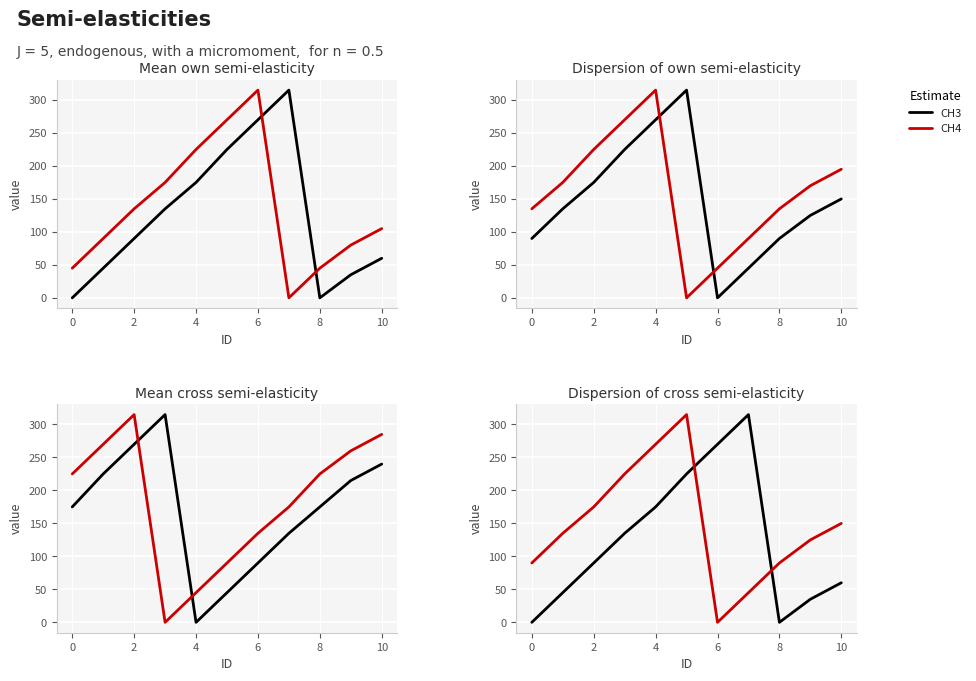

At which category is the sum across all series the highest?

2